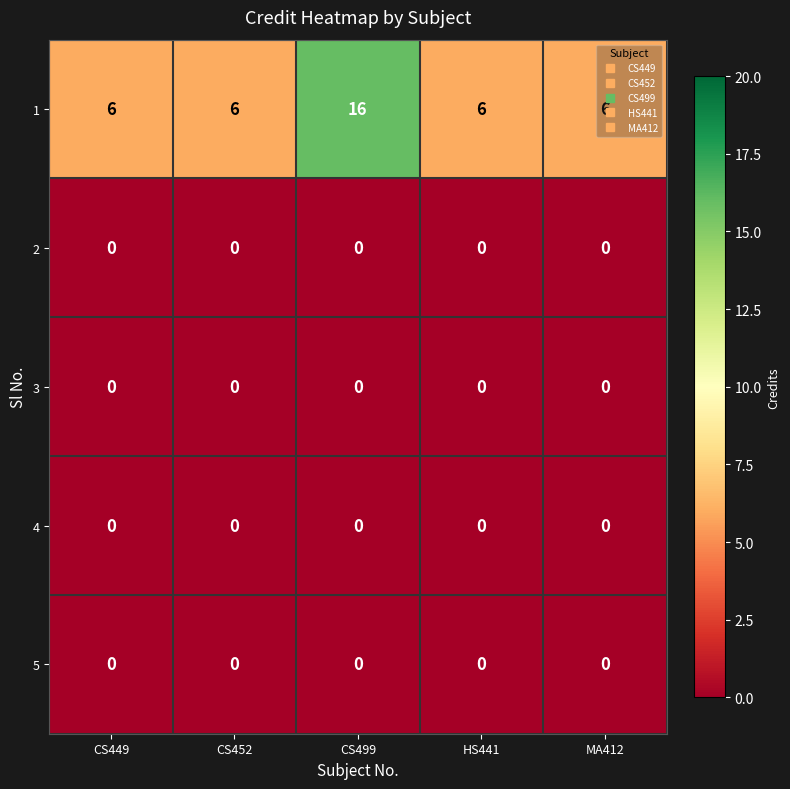

What is the spread (max minus min) of values at CS449?

6